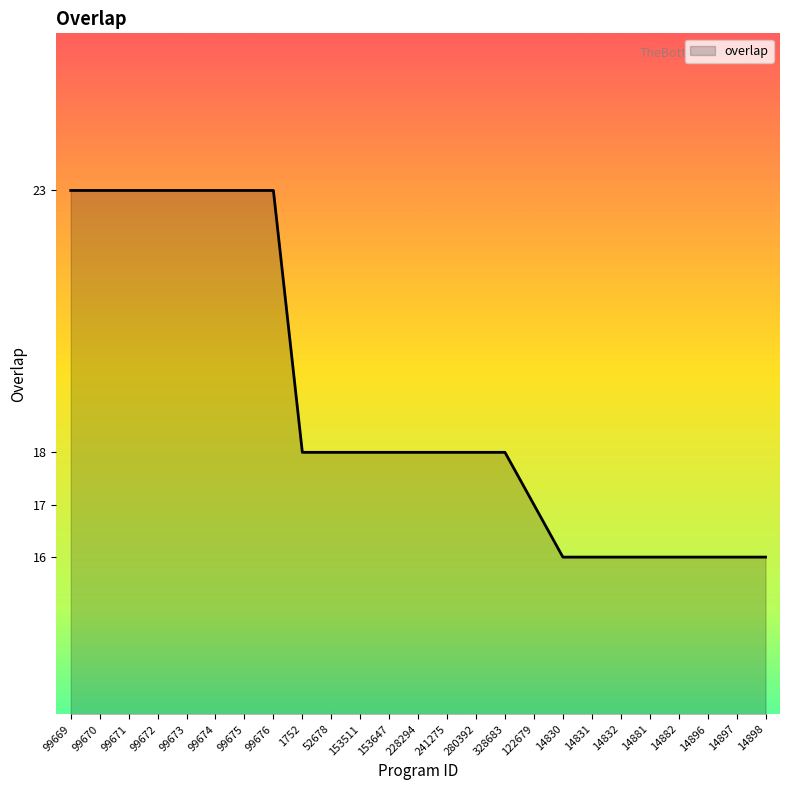

What is the minimum value shown in the chart?

16